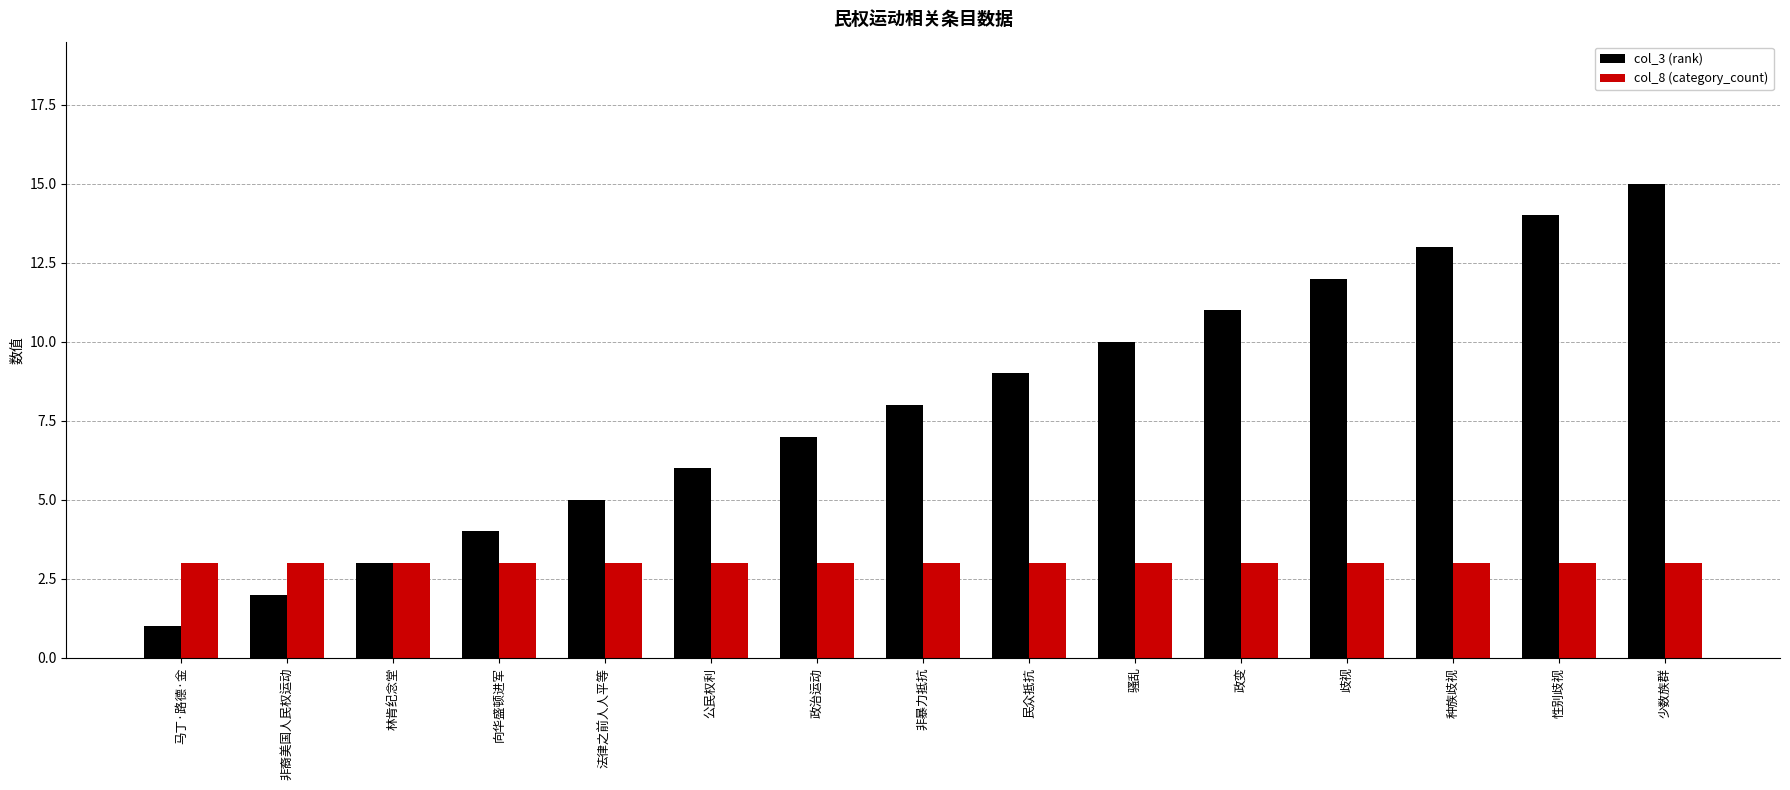

List the series in order of their overall mean, highest first.

col_3 (rank), col_8 (category_count)